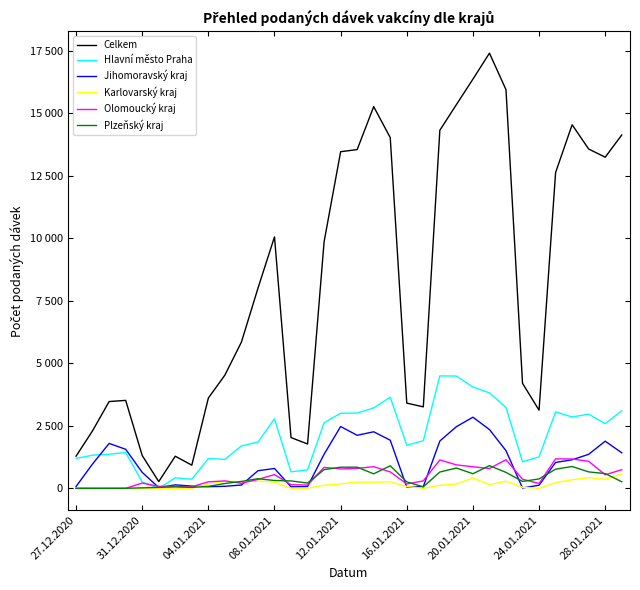

What are all the series names shown in the legend?

Celkem, Hlavní město Praha, Jihomoravský kraj, Karlovarský kraj, Olomoucký kraj, Plzeňský kraj